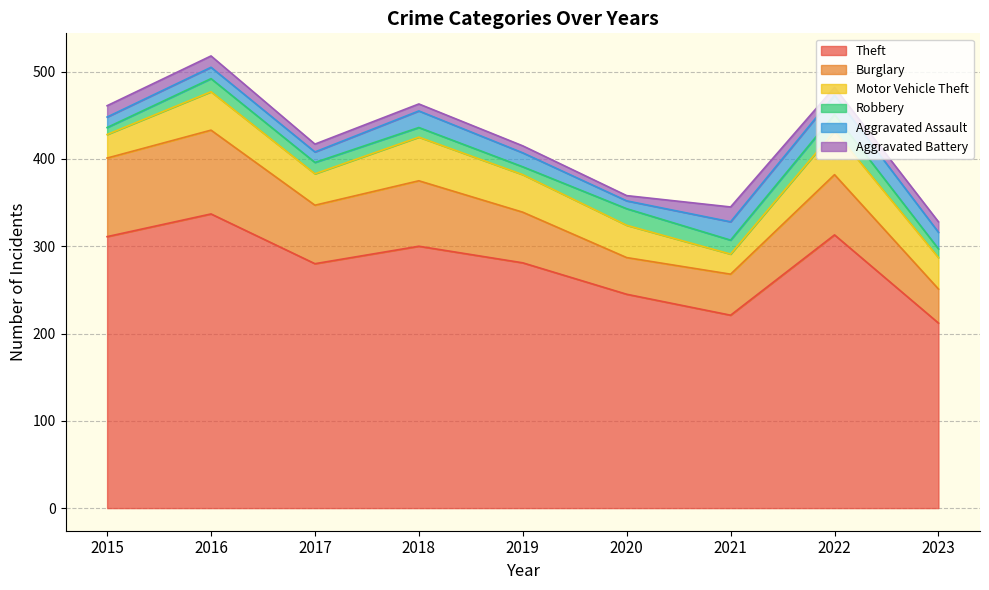

True or false: Burglary and Aggravated Assault cross at least once.

False